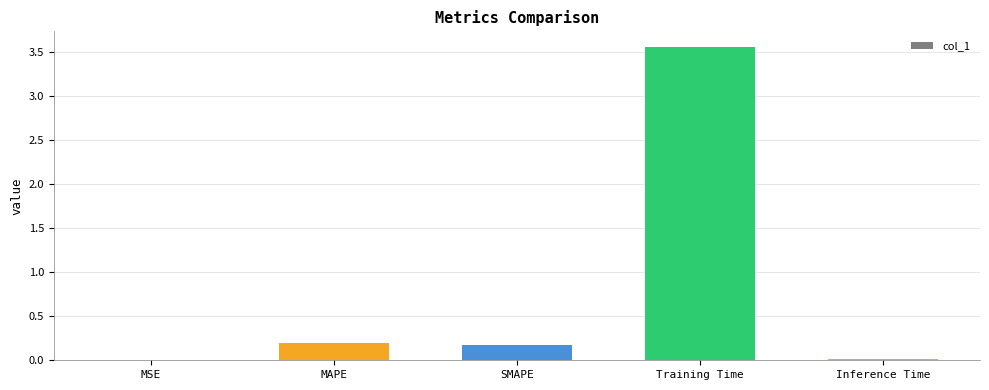

What is the sum of all values?

3.9